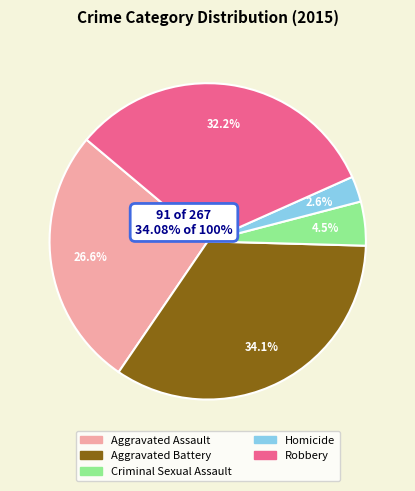

Rank the categories by value from lowest to highest.

Homicide, Criminal Sexual Assault, Aggravated Assault, Robbery, Aggravated Battery